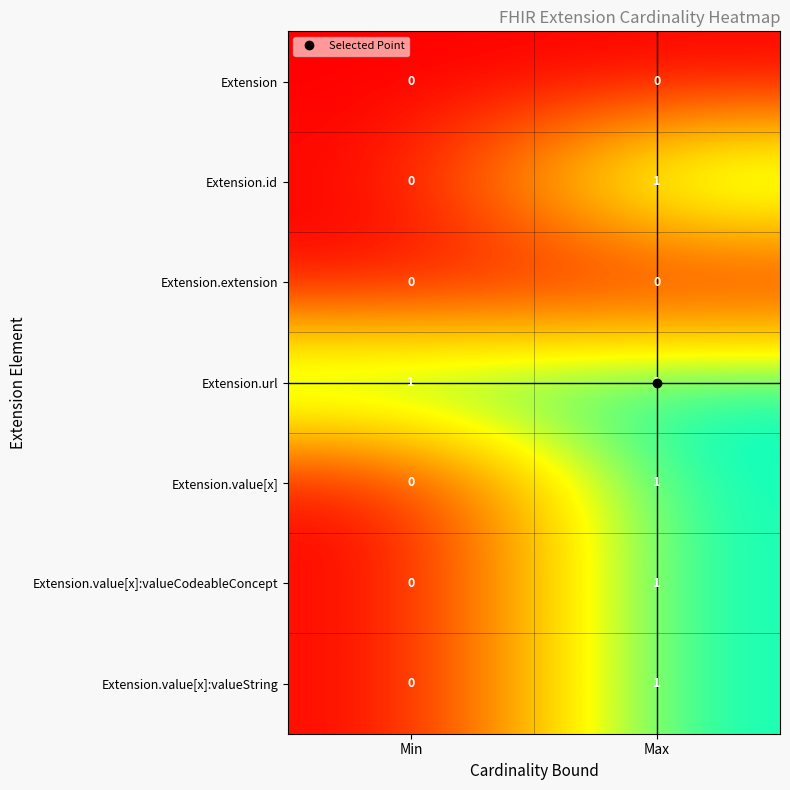

True or false: Extension has a value of 0 at Min.

True